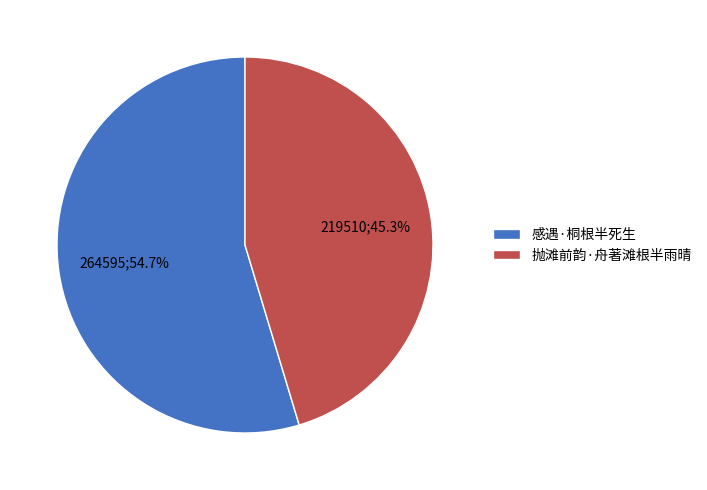

To the nearest percent, what percentage of the pie is 感遇·桐根半死生?

55%